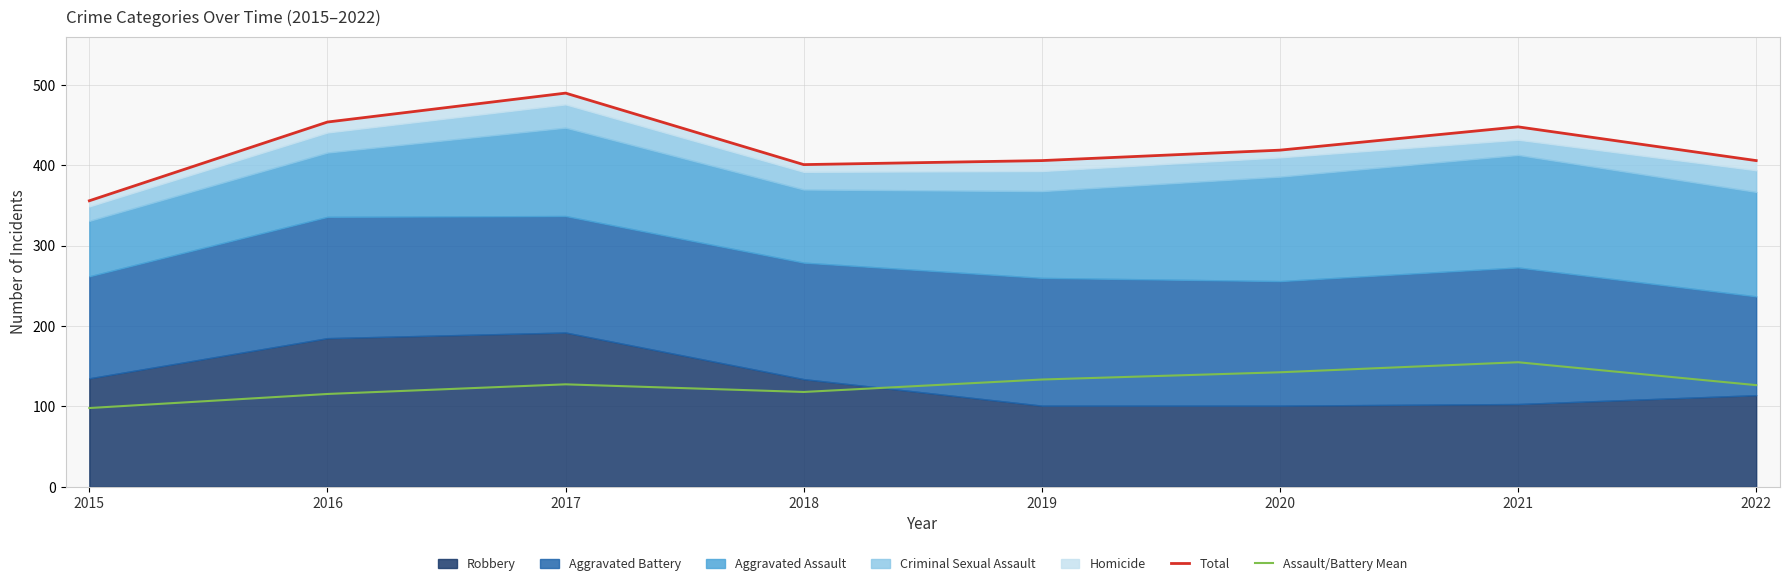

What is the sum of all Assault/Battery Mean values?

1016.5